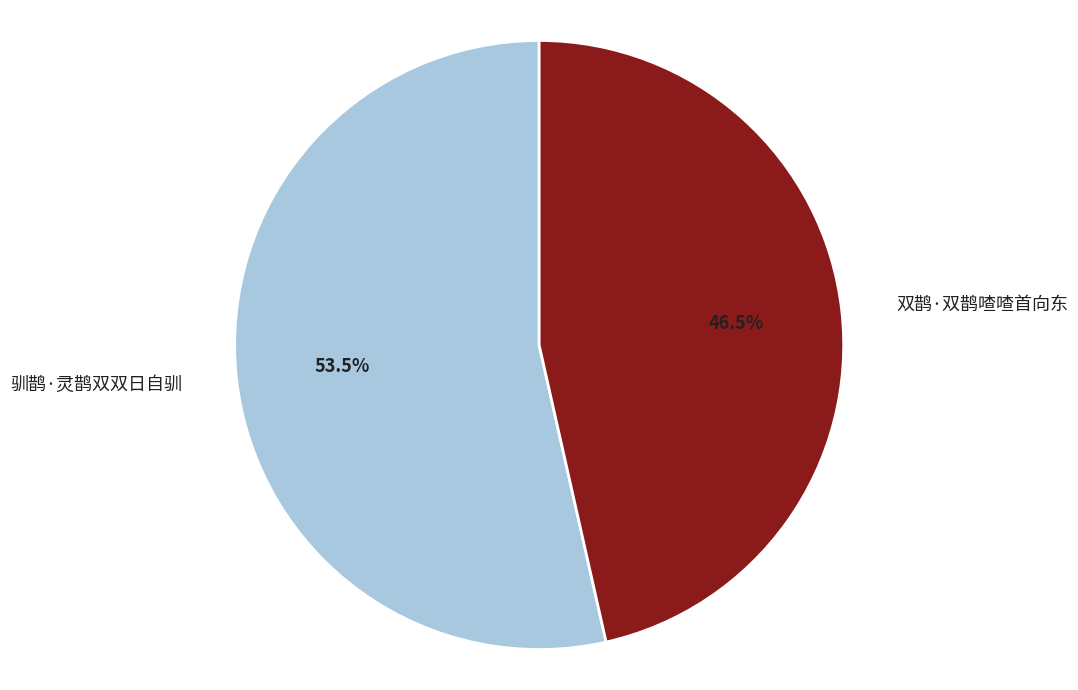

What is the ratio of the value at 驯鹊·灵鹊双双日自驯 to the value at 双鹊·双鹊喳喳首向东?

1.2